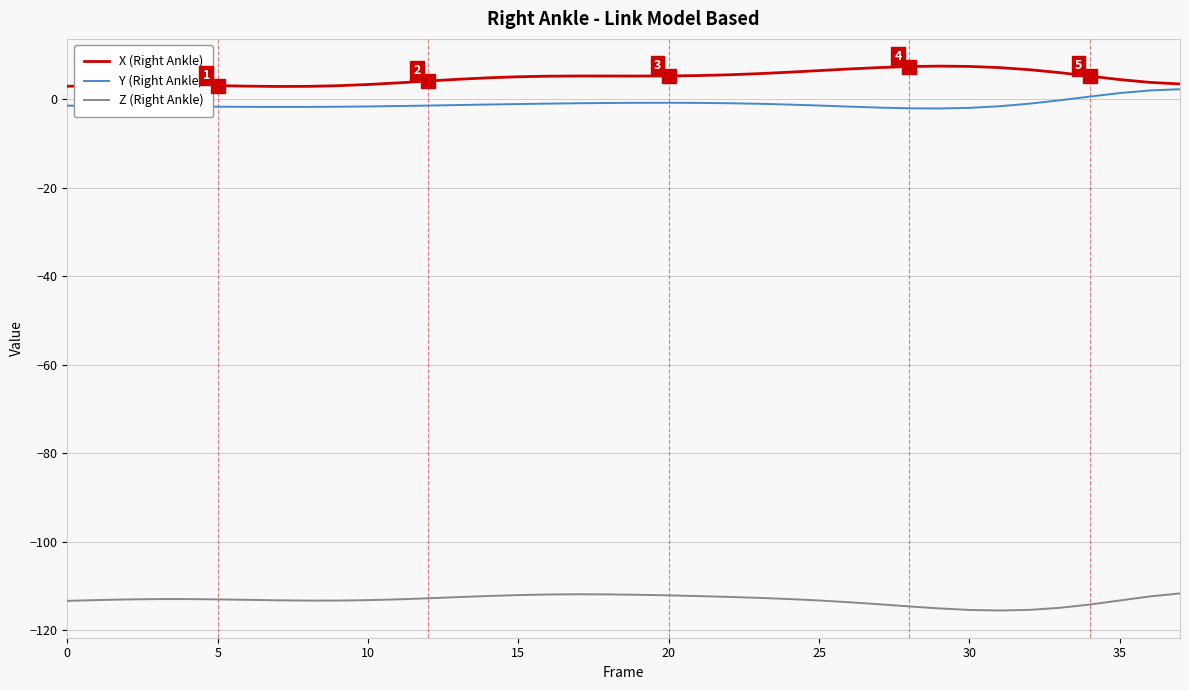

Which series has the largest total across all categories?

X (Right Ankle)